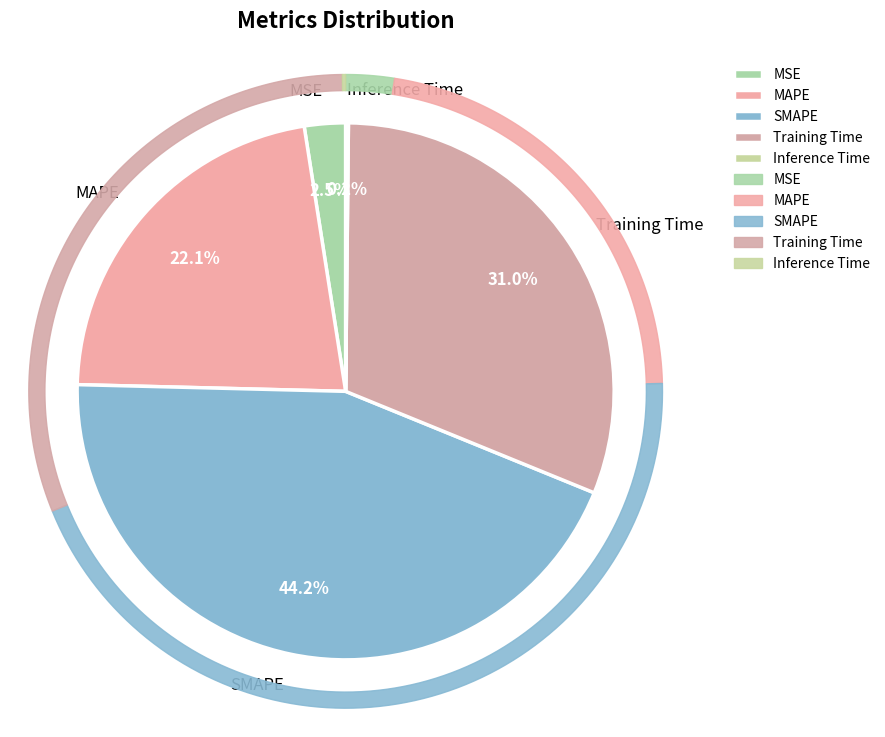

To the nearest percent, what portion does SMAPE represent?

44%